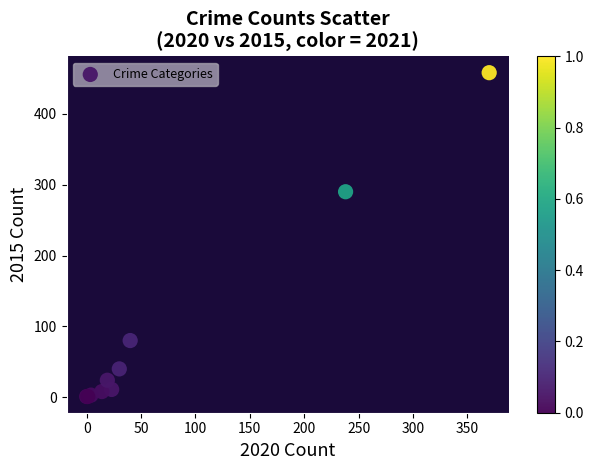

What Y value in the scatter plot is closest to 229?

290